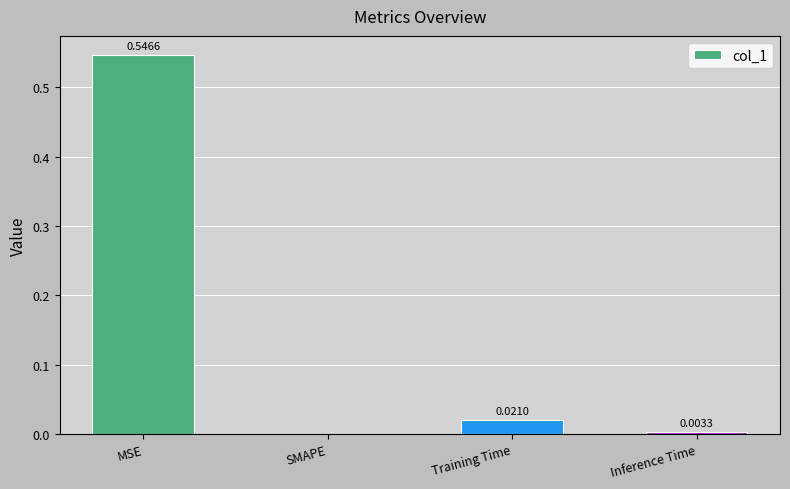

At which label is the value closest to 0?

SMAPE